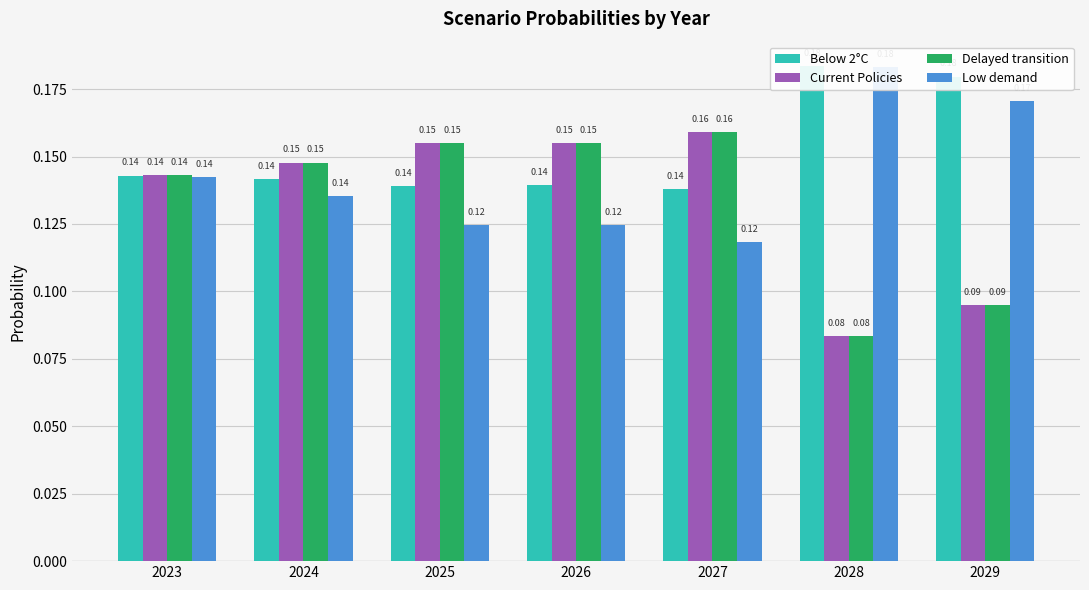

Between 2029 and 2023, which is larger?

2029